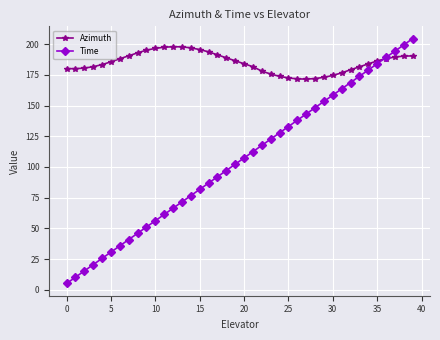

Does the chart display data point markers on the line(s)?

Yes